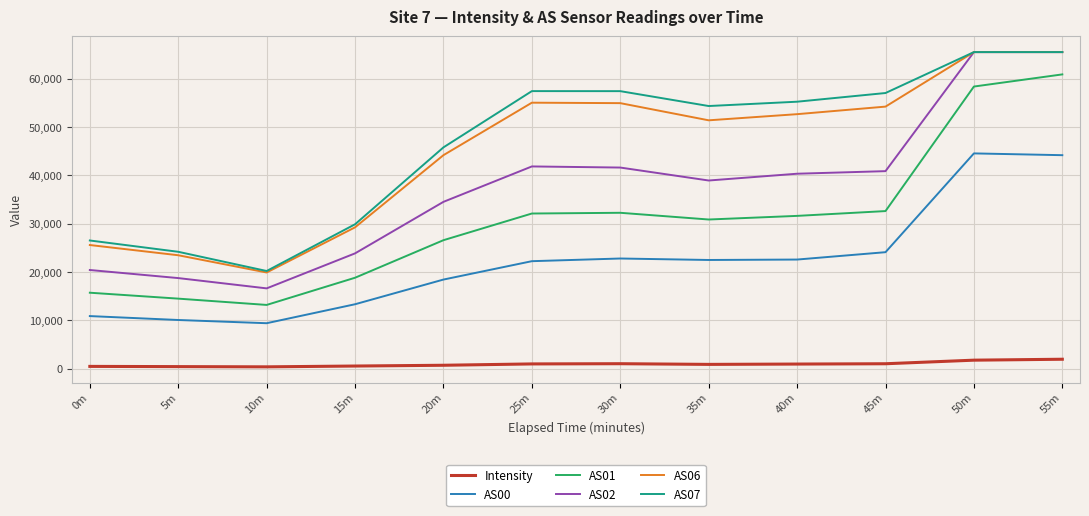

What is the sum of the AS02 values at 15m and 10m?

40453.0